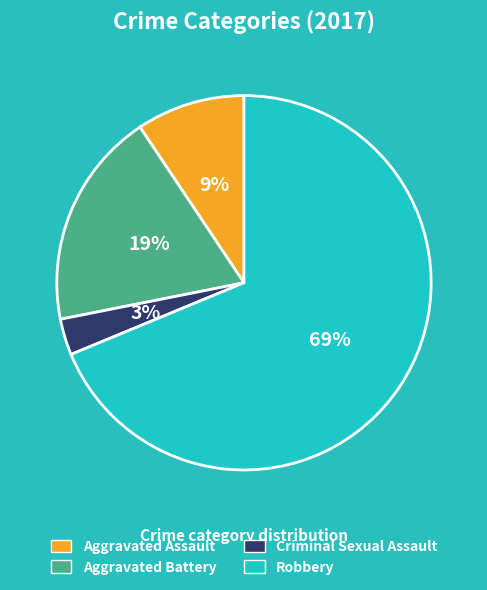

What percentage is the Aggravated Battery slice, to the nearest percent?

19%